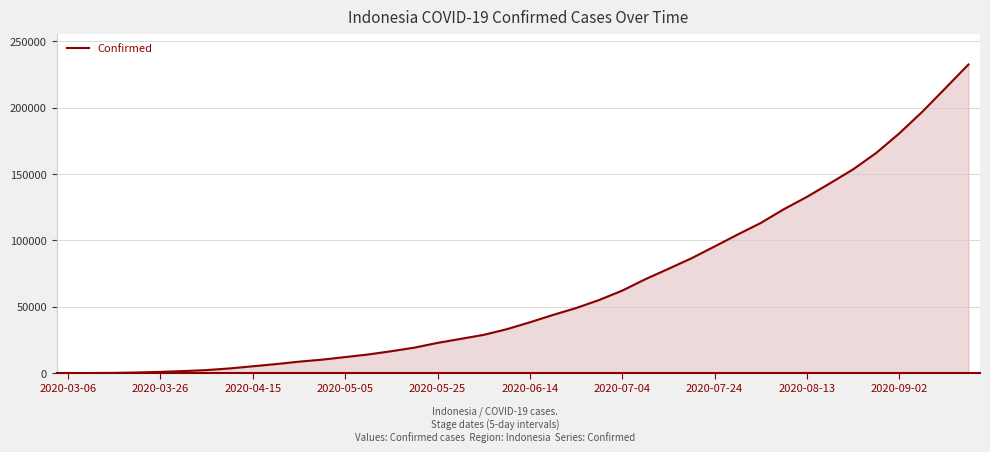

What is the maximum value shown in the chart?

232628